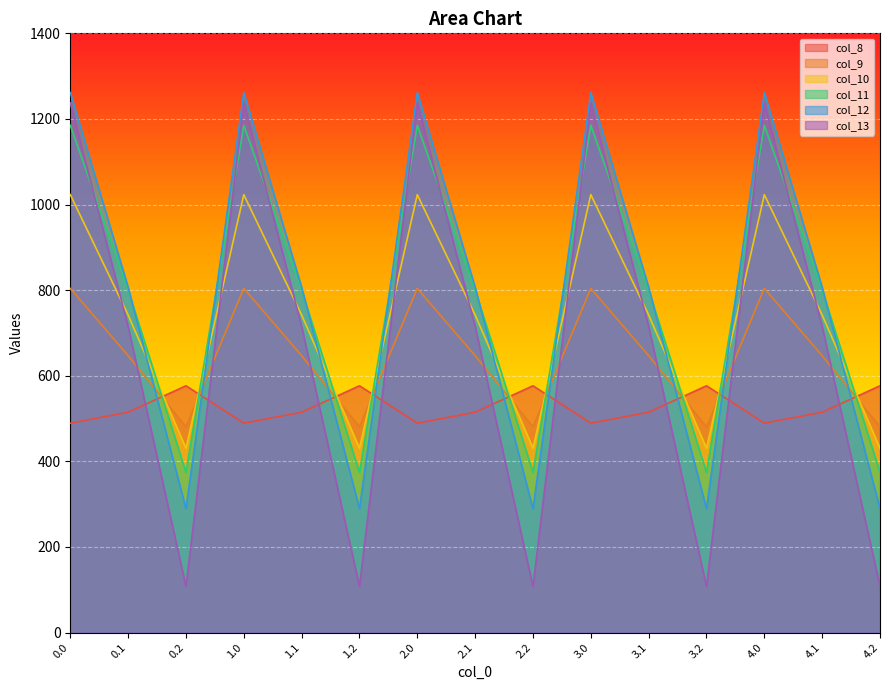

Is it true that col_11 equals 127.9 at 3.2?

False